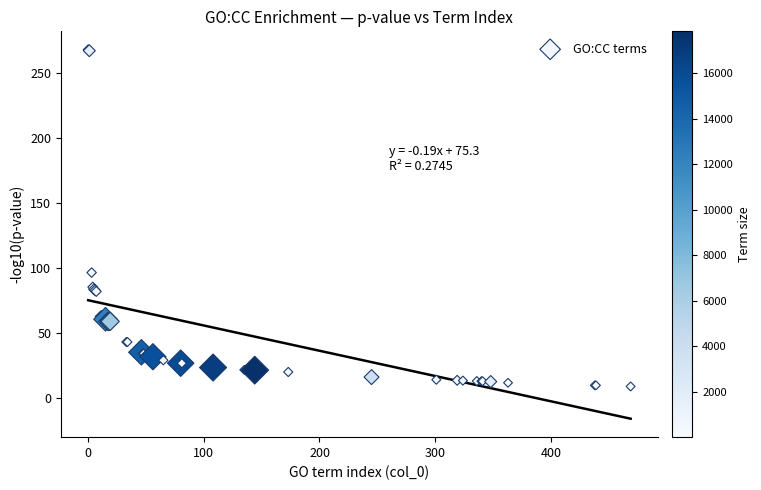

What Y value in the scatter plot is closest to 138?

96.6